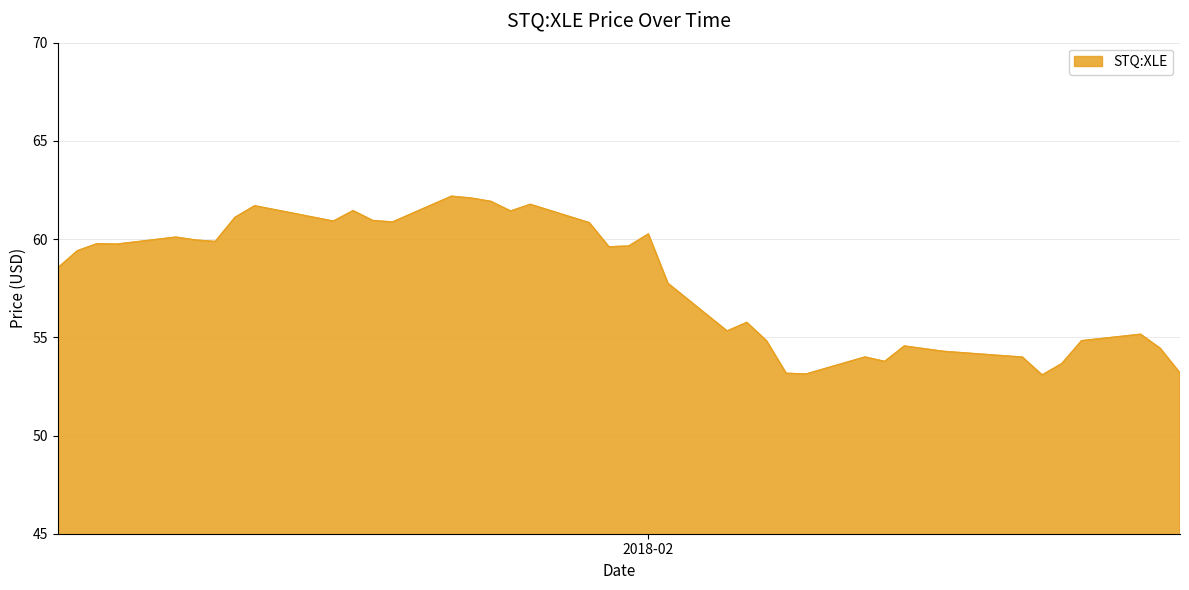

What is the minimum value shown in the chart?

53.1